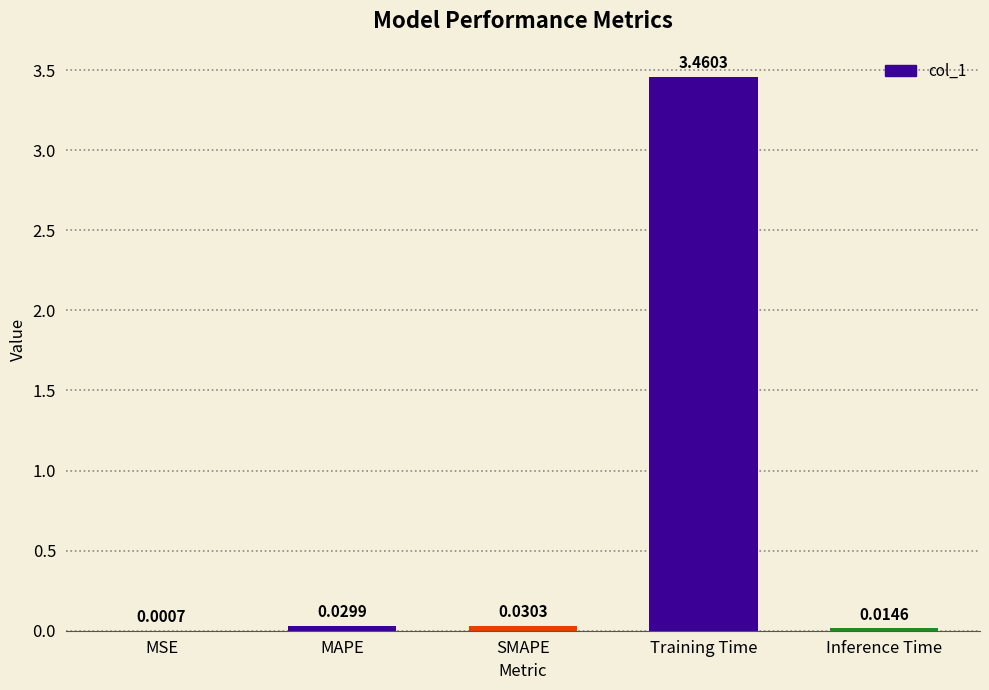

Which has a higher value, Training Time or Inference Time?

Training Time